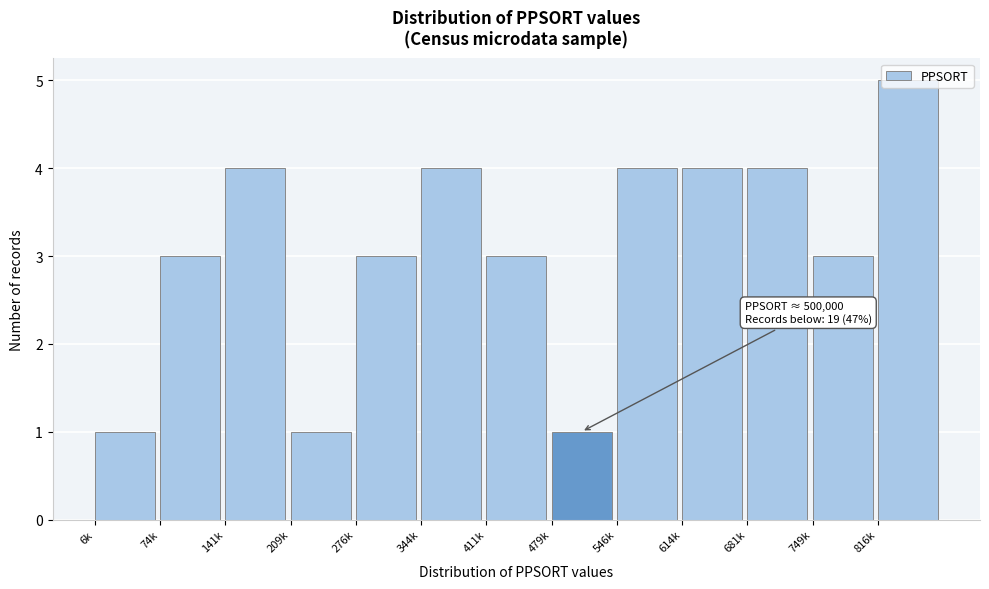

What is the approximate value at 816k?

5